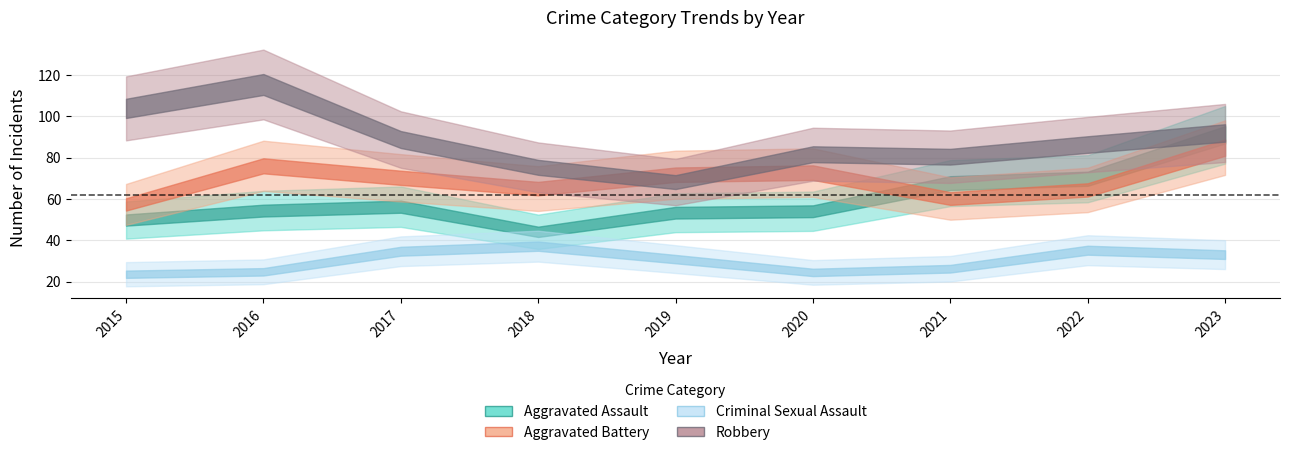

At which label does Robbery reach its minimum?

2019